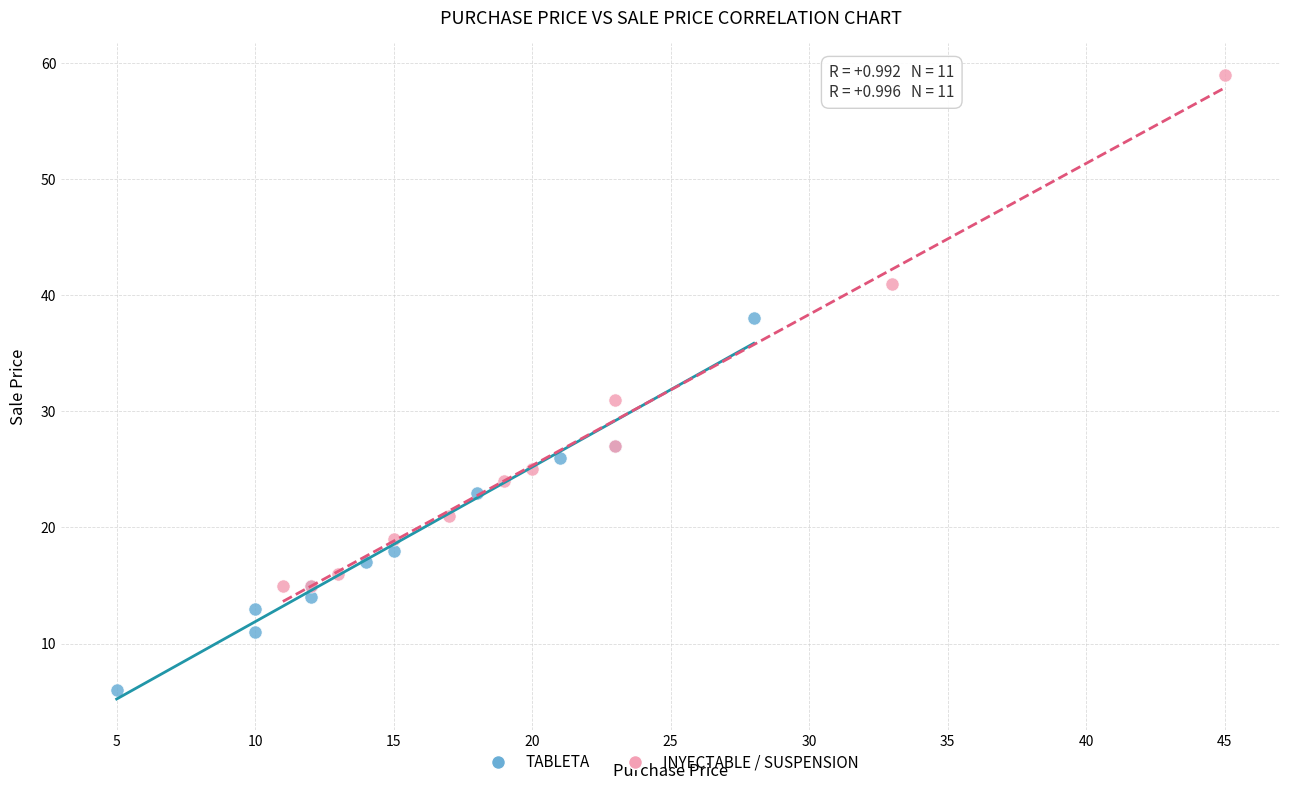

Which series reaches the maximum Y coordinate?

INYECTABLE / SUSPENSION